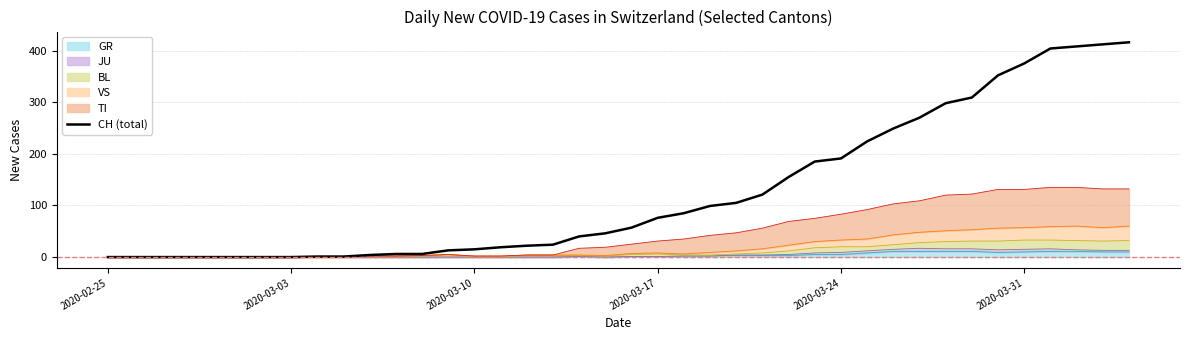

Is it true that the value at 2020-03-24 is 0?

True